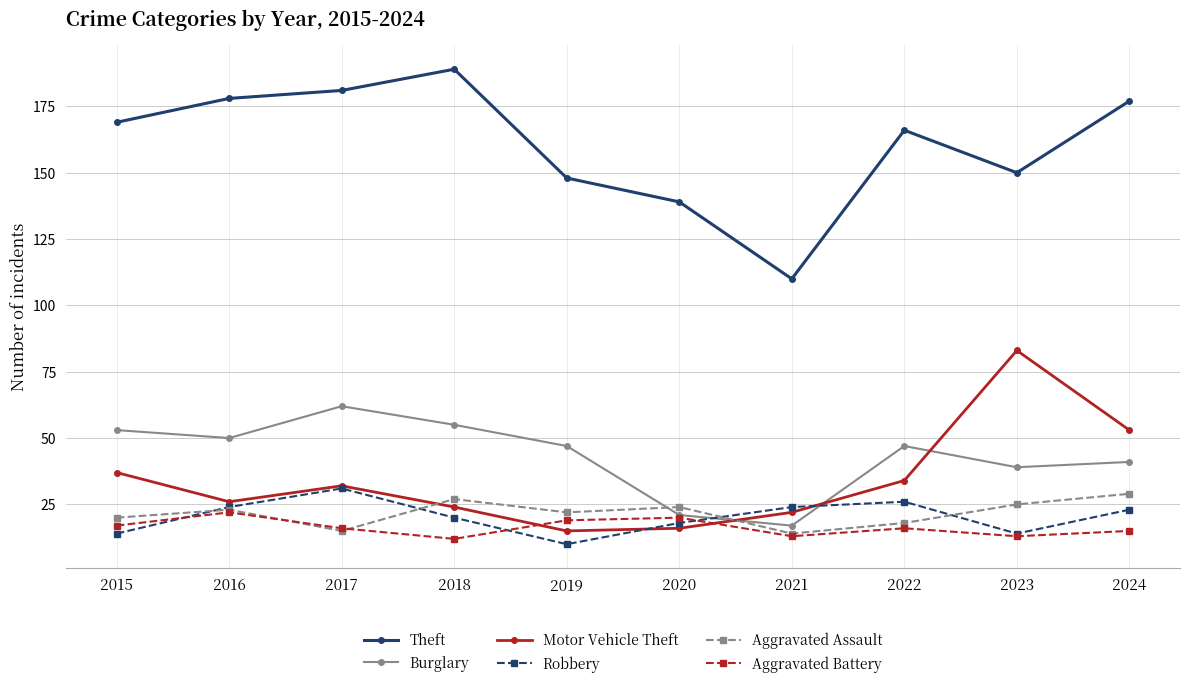

Does the chart have visible grid lines?

Yes